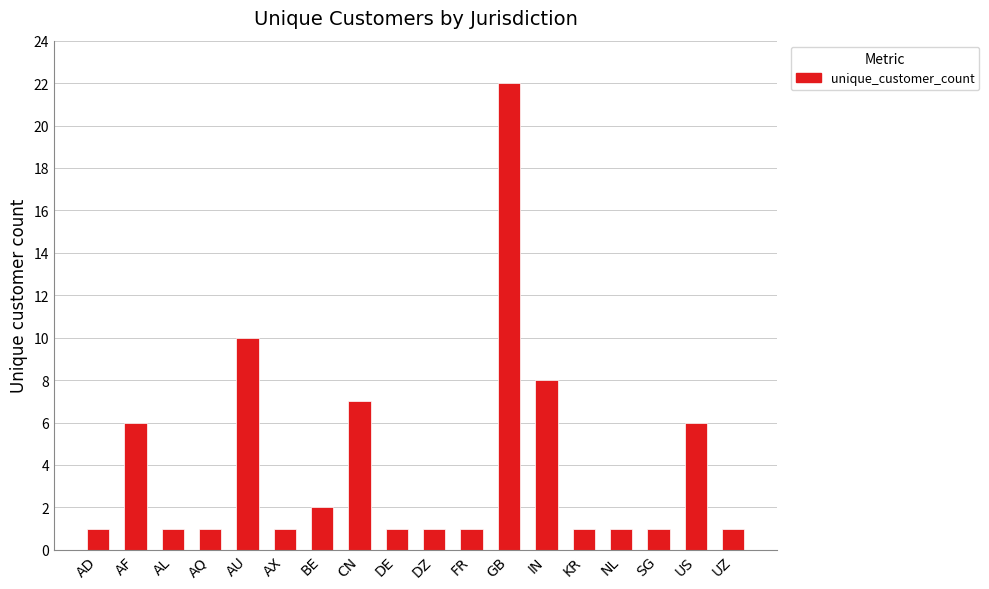

True or false: the data shows 2 at AX.

False